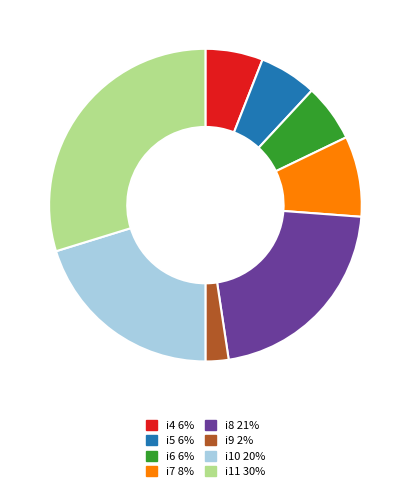

Is the sum of i9 and i4 greater than half?

No